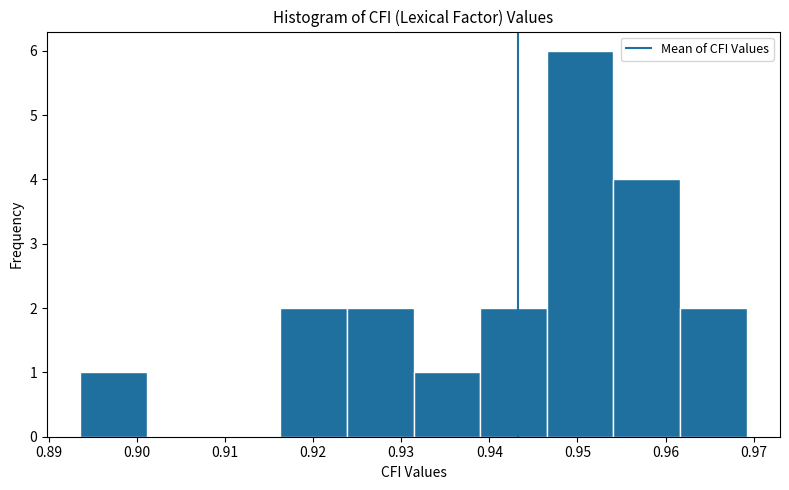

Which range on the x-axis has the tallest bar?

0.947 to 0.954